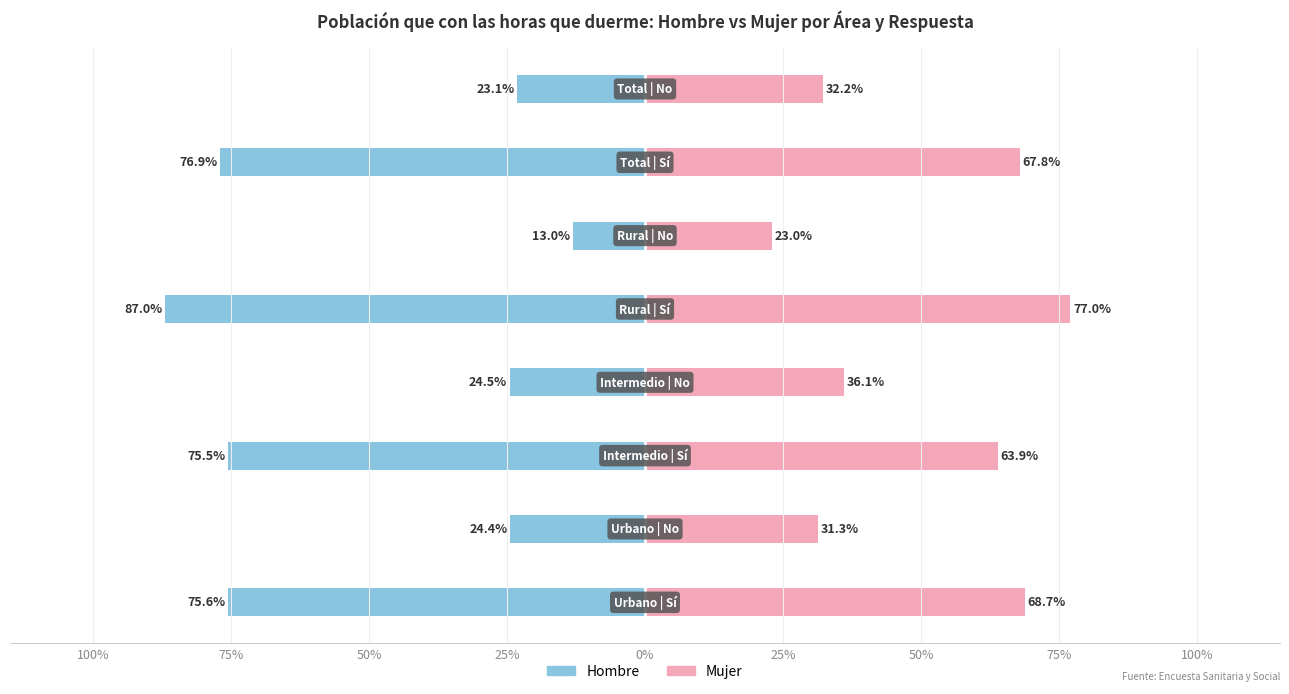

How many series are shown in this chart?

2